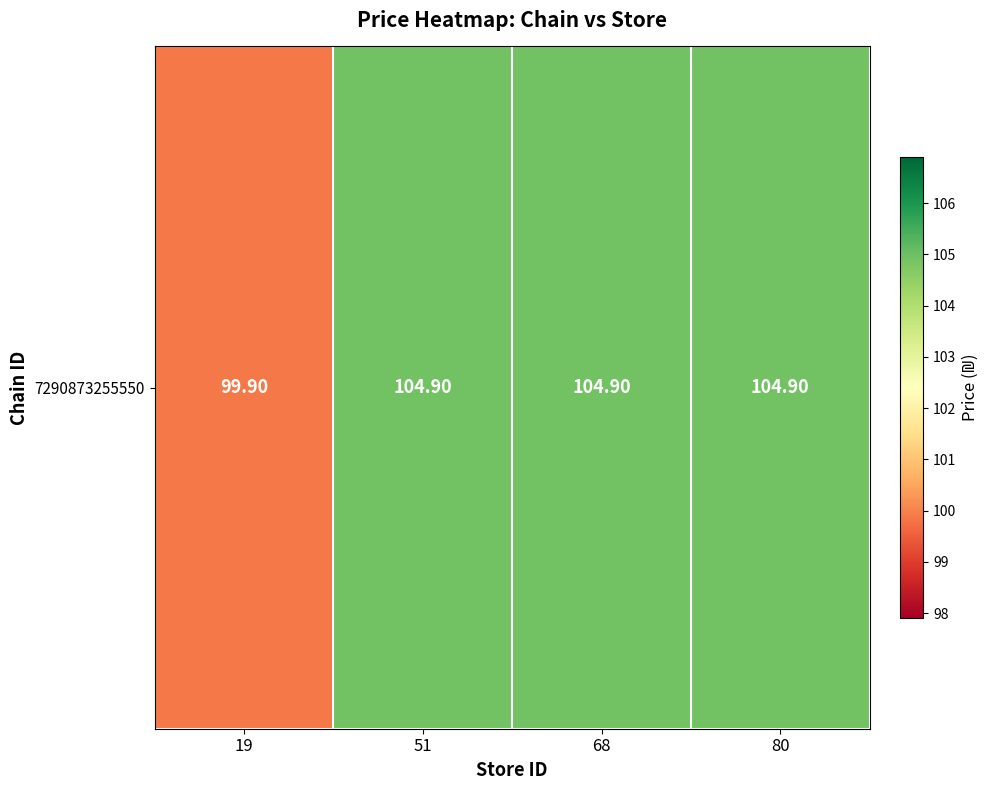

What is the average value?

103.7